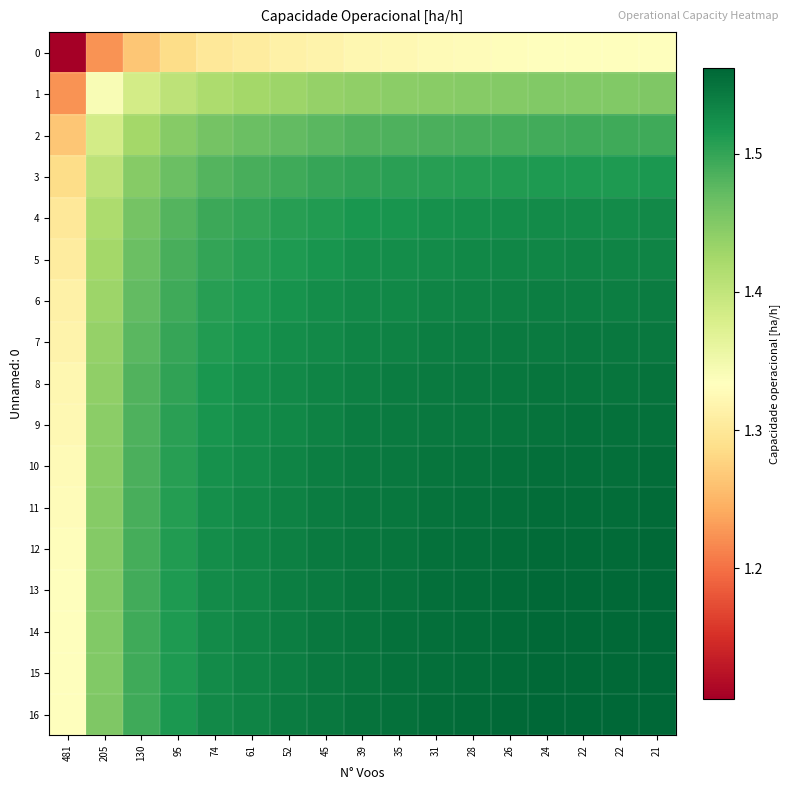

What is the difference between the highest and lowest values at 61?

0.2